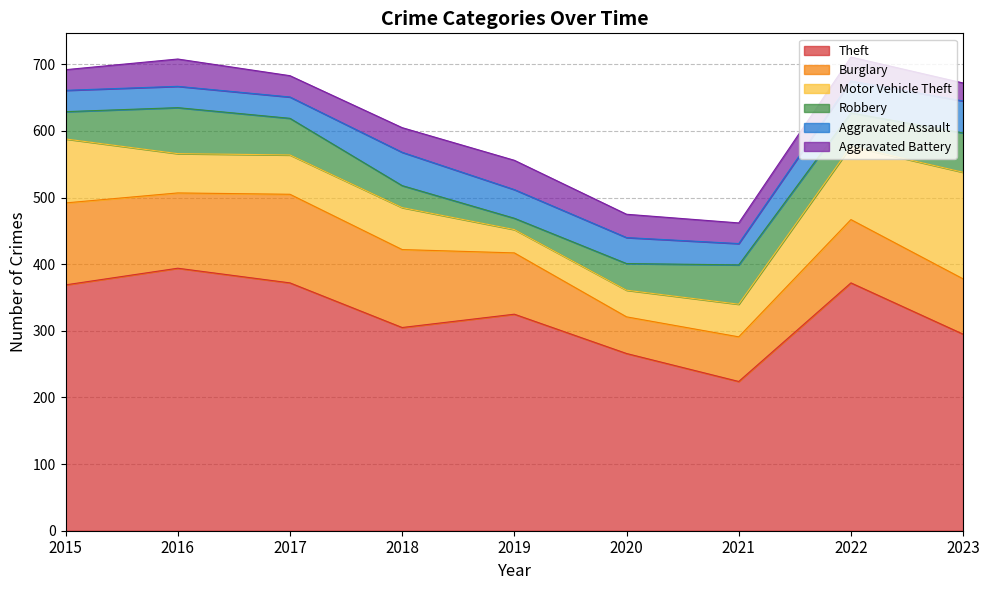

Which category has the lowest value in the Aggravated Battery series?

2023